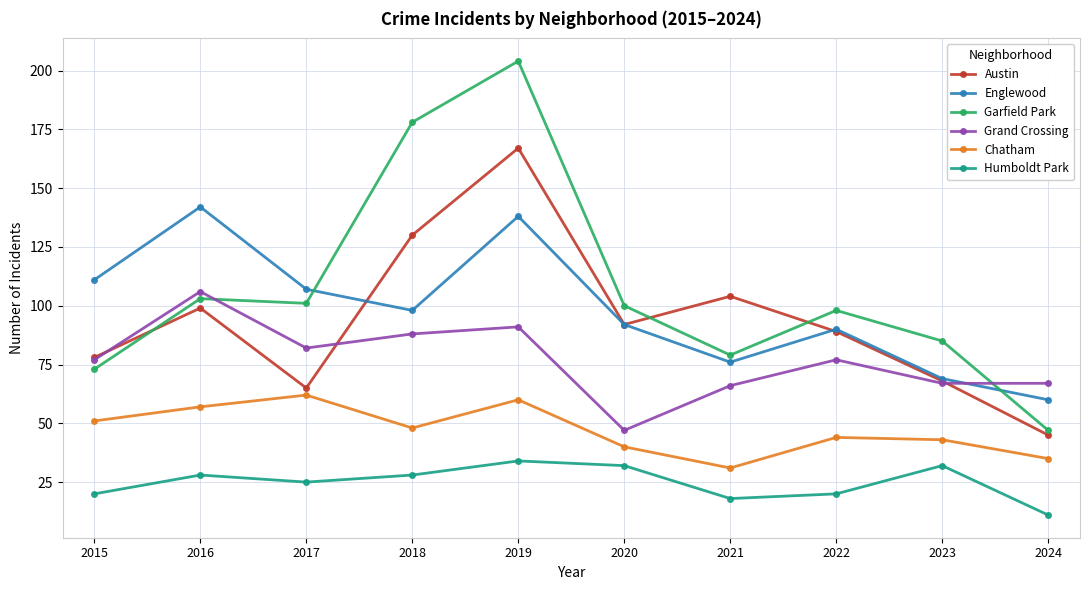

True or false: Humboldt Park and Garfield Park cross at least once.

False